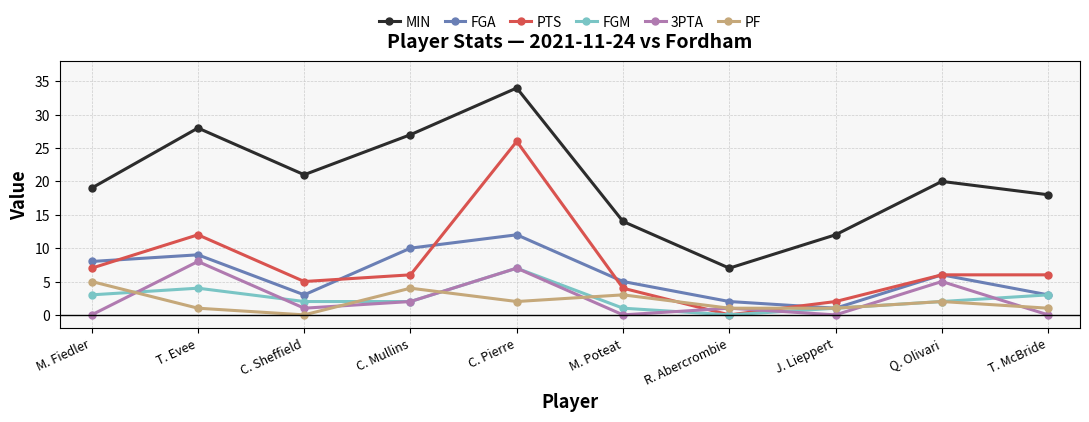

What is the sum of all MIN values?

200